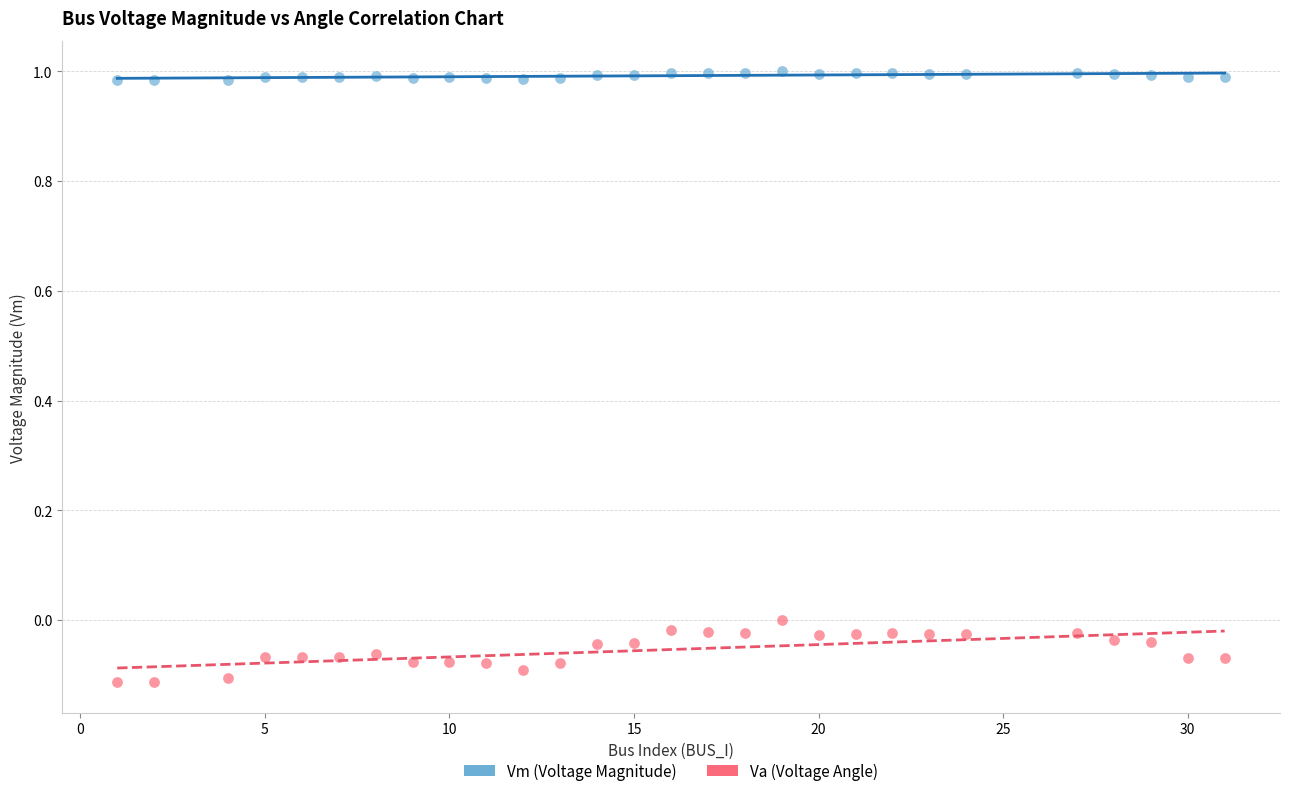

Across all data points, what is the range of Y values (max minus min)?

1.1